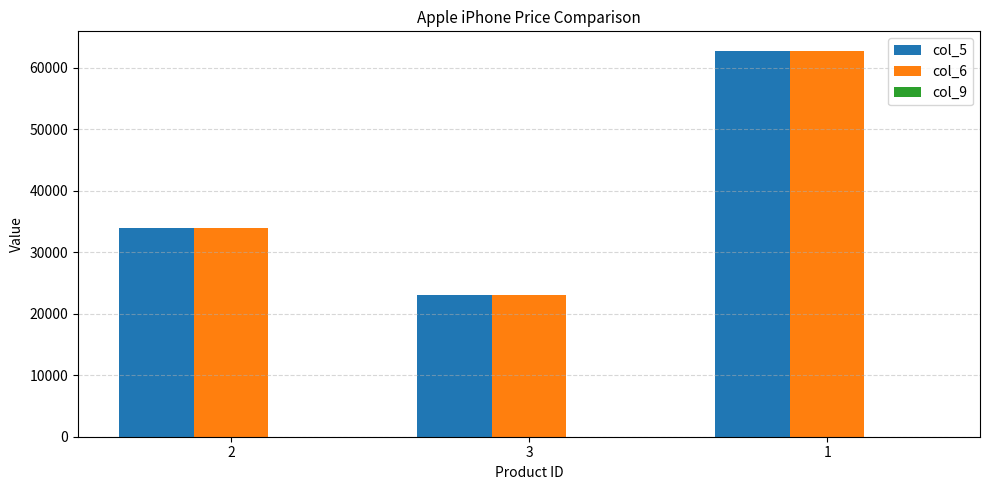

What is the greatest value displayed?

62799